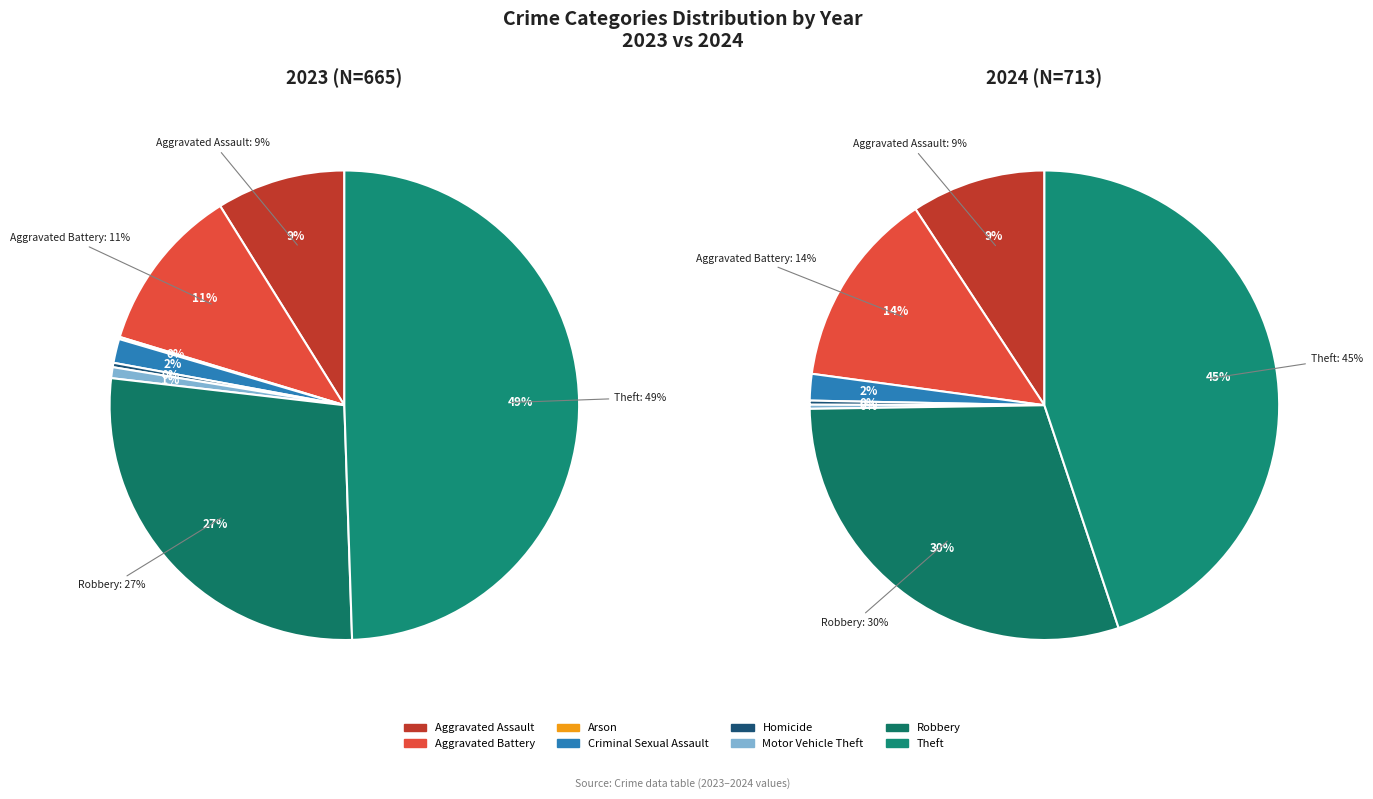

Count the number of slices in the pie.

8